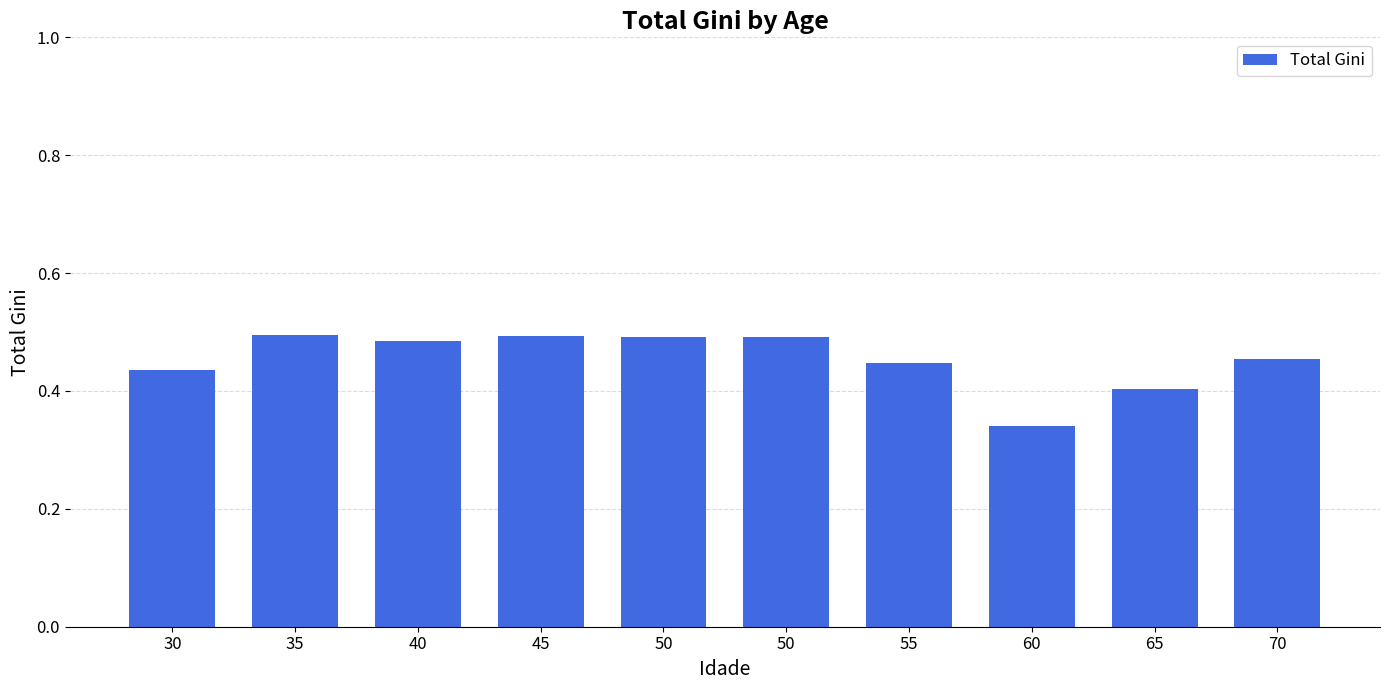

Are the bars grouped side by side (vs. stacked)?

No